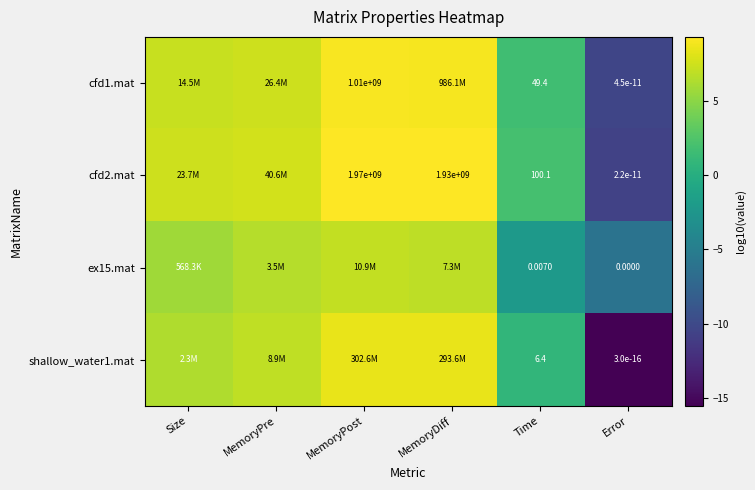

Is the value of shallow_water1.mat at Error greater than the value of cfd2.mat at MemoryPost?

No